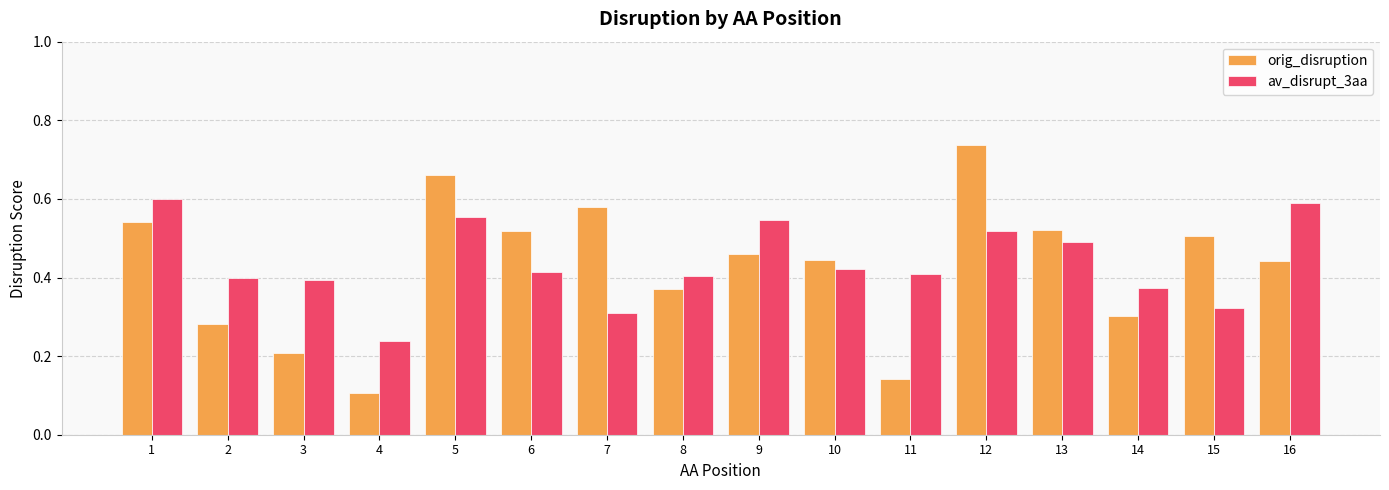

Rank the series by their maximum value, from lowest to highest.

av_disrupt_3aa, orig_disruption